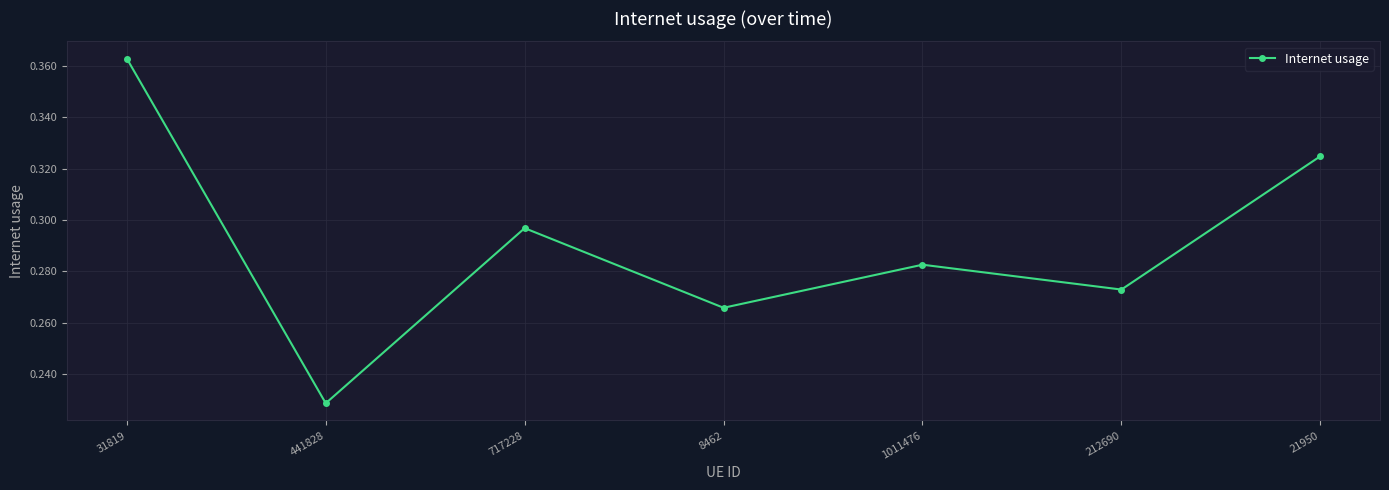

Rank the categories by value from highest to lowest.

31819, 21950, 717228, 1011476, 212690, 8462, 441828